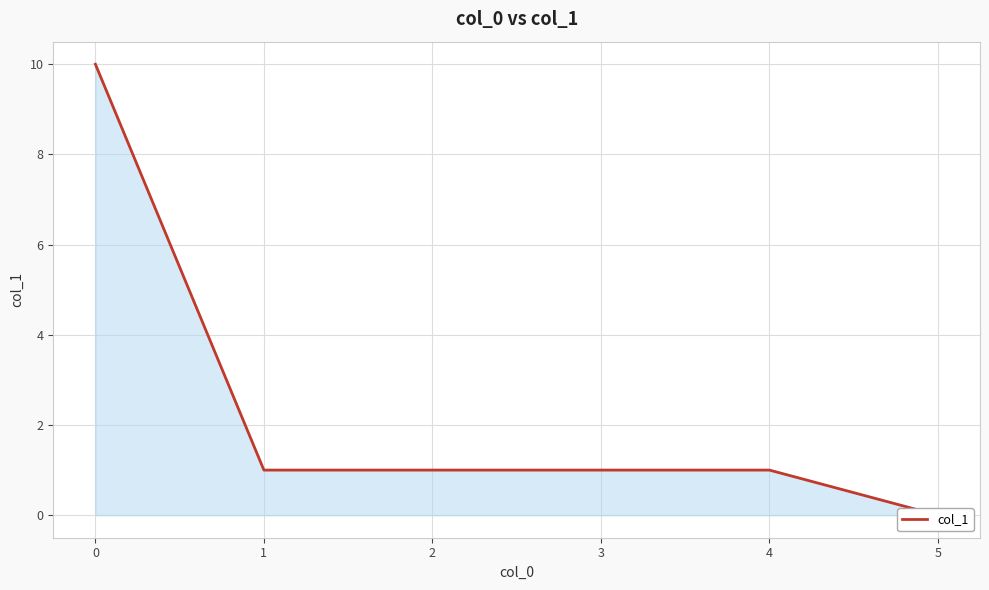

The chart shows a value of 0 at 5. True or false?

True